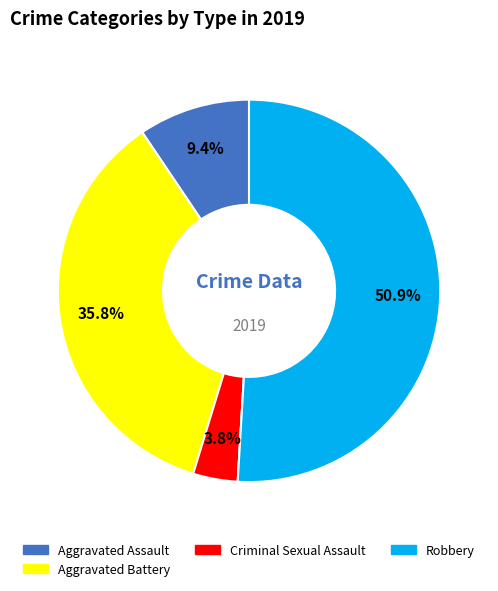

To the nearest percent, what is the difference between the largest and smallest slice percentages?

51%